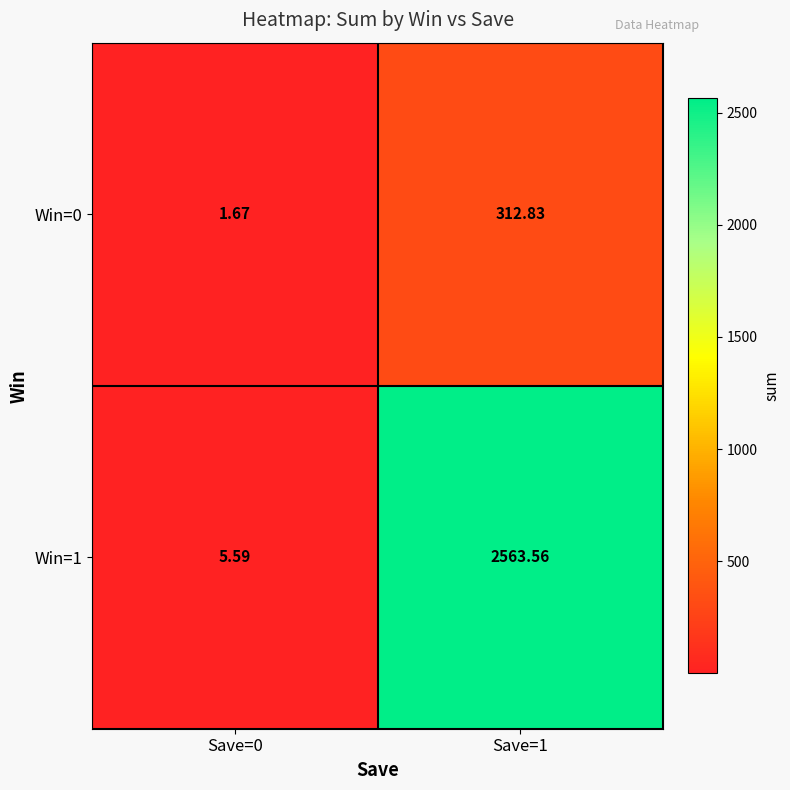

At which category is the sum across all series the highest?

Save=1